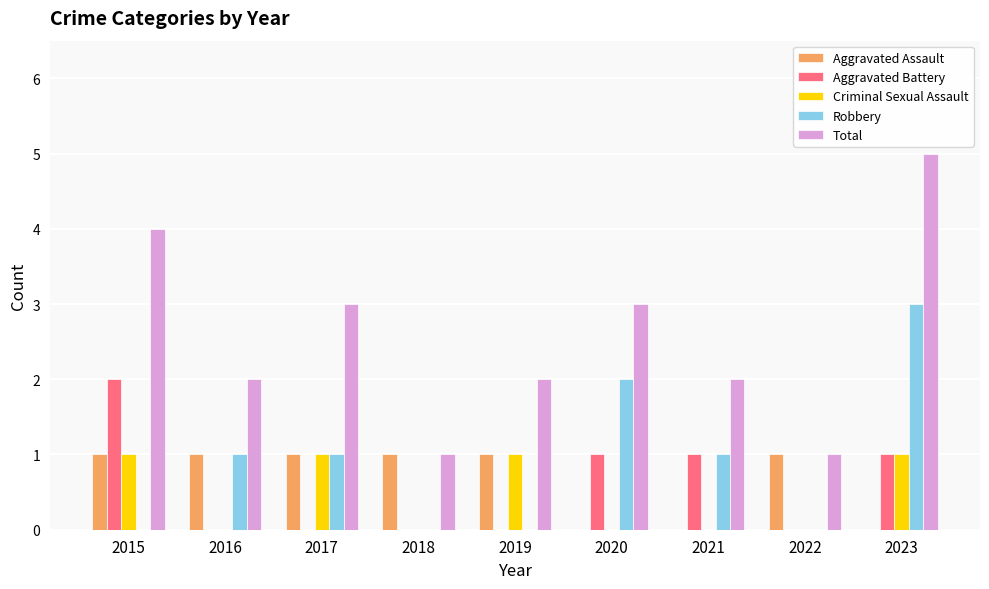

What is the approximate value of Robbery at 2021?

1